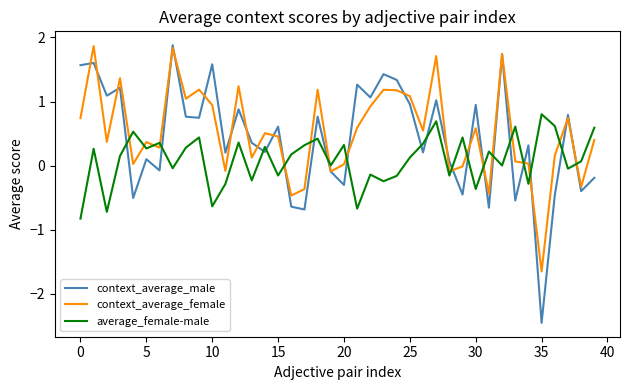

True or false: average_female-male and context_average_male cross at least once.

True